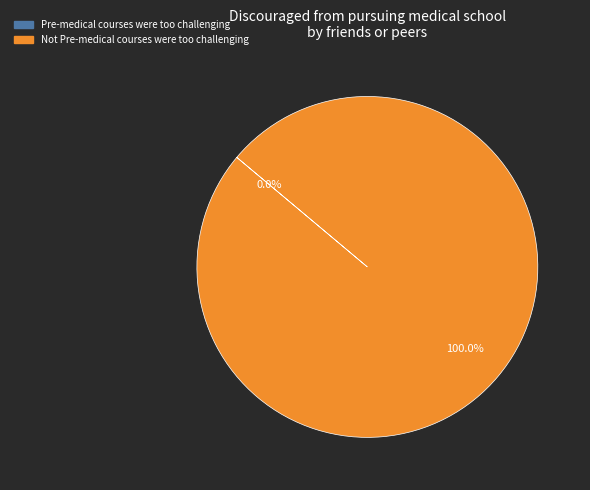

To the nearest percent, what is the average slice percentage?

50%